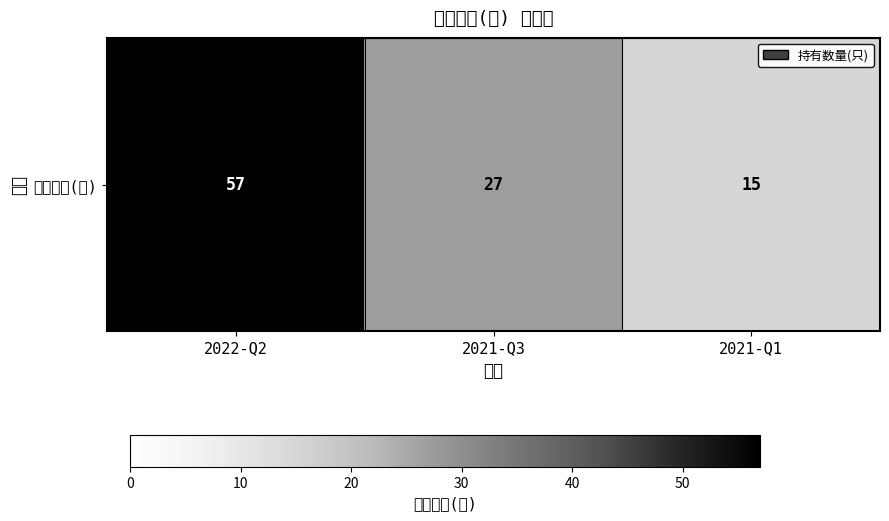

Is it true that the value at 2021-Q3 is 41?

False